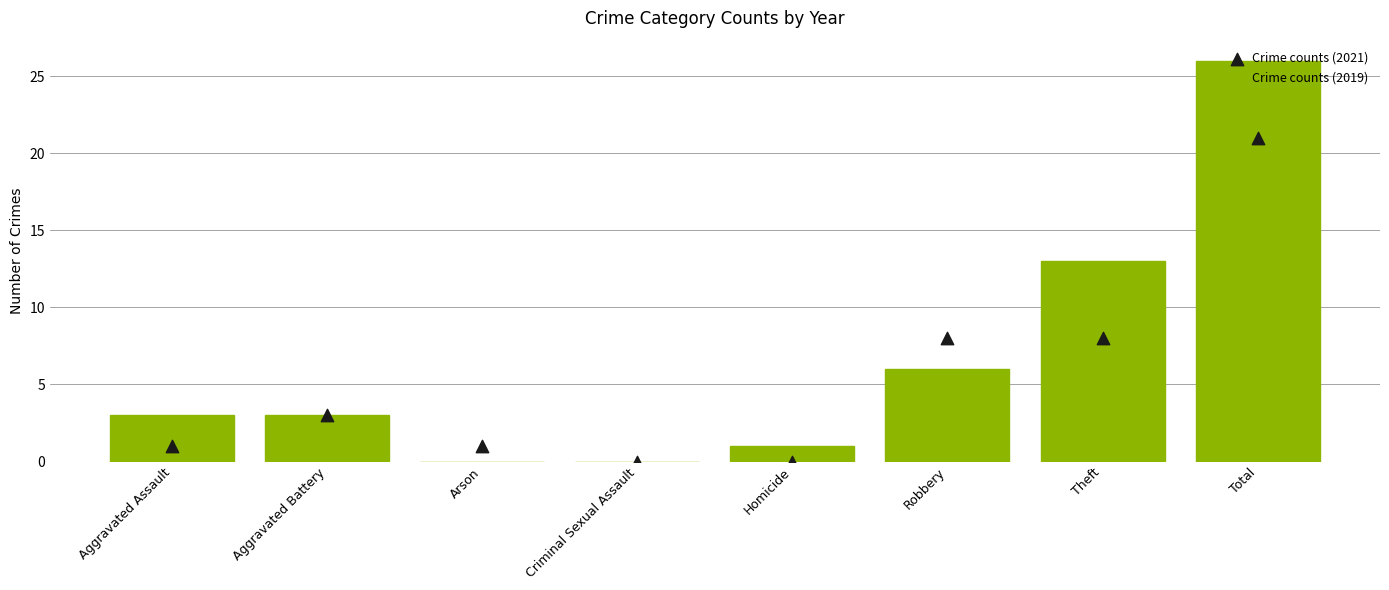

At which category is the sum across all series the highest?

Total